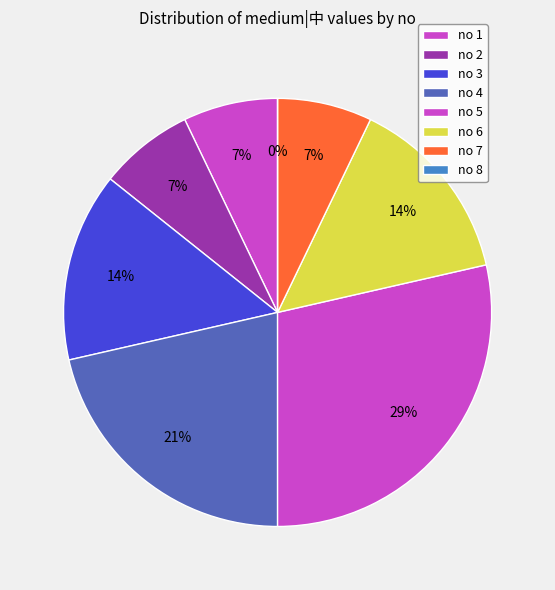

Which category has the smallest portion of the pie?

8